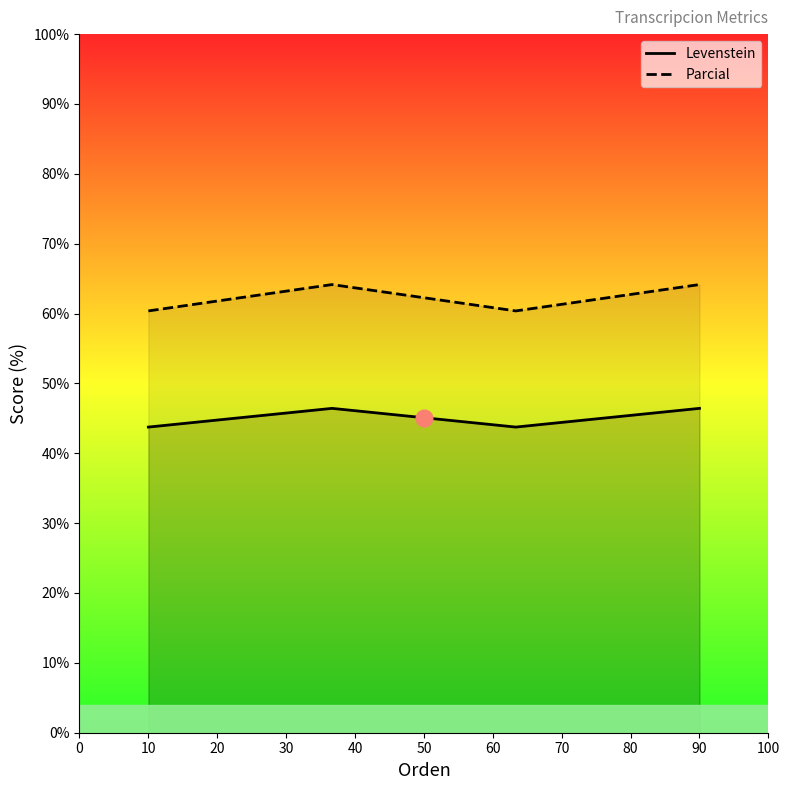

List the series in order of their overall mean, lowest first.

Levenstein, Parcial